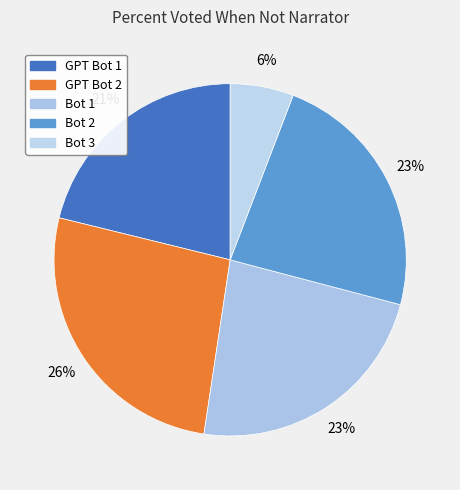

True or false: GPT Bot 2 accounts for 19% of the total.

False